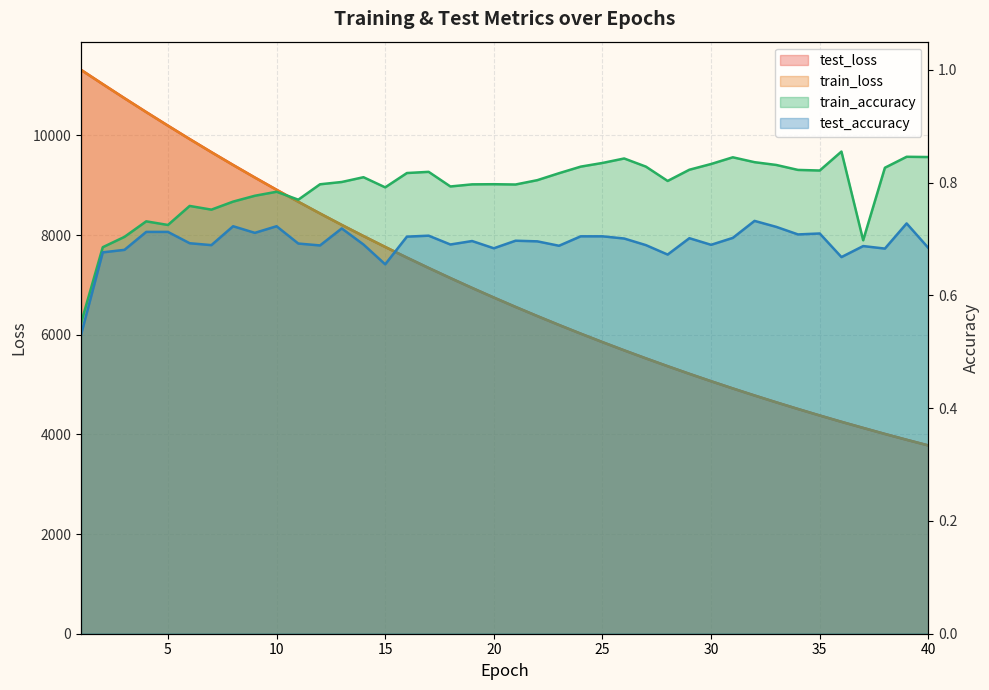

List the series in order of their peak value, highest first.

test_loss, train_loss, train_accuracy, test_accuracy